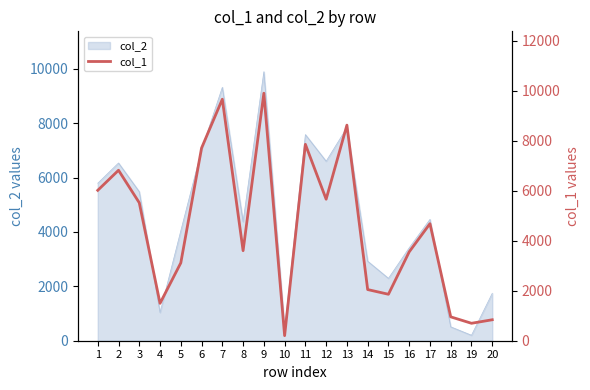

Read the value at 10, to the nearest 50.

200